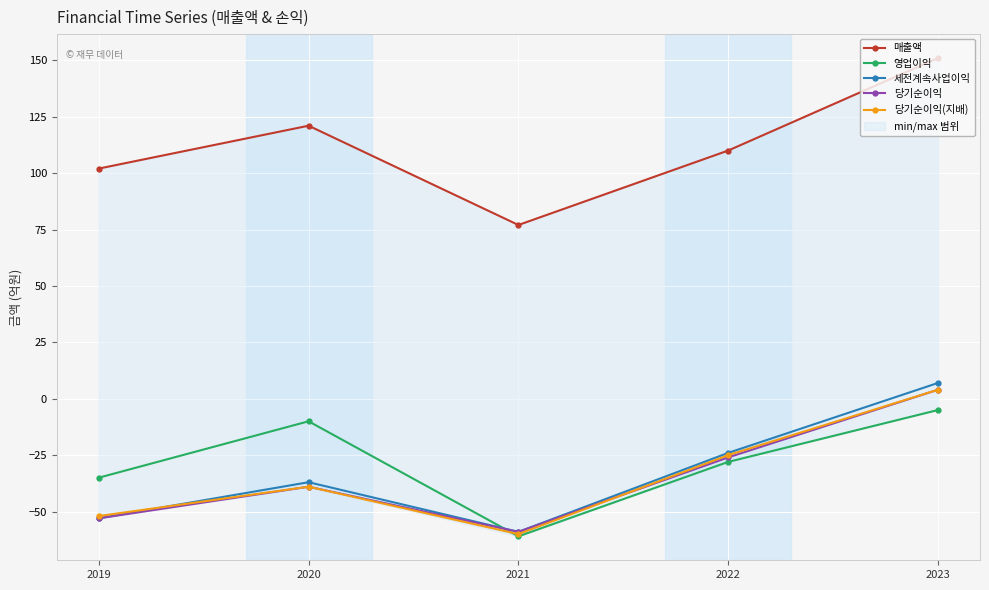

How many distinct data groups are displayed?

5